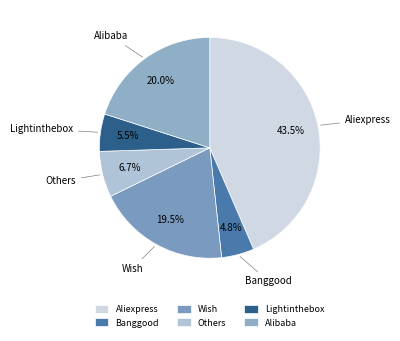

Count the number of slices in the pie.

6